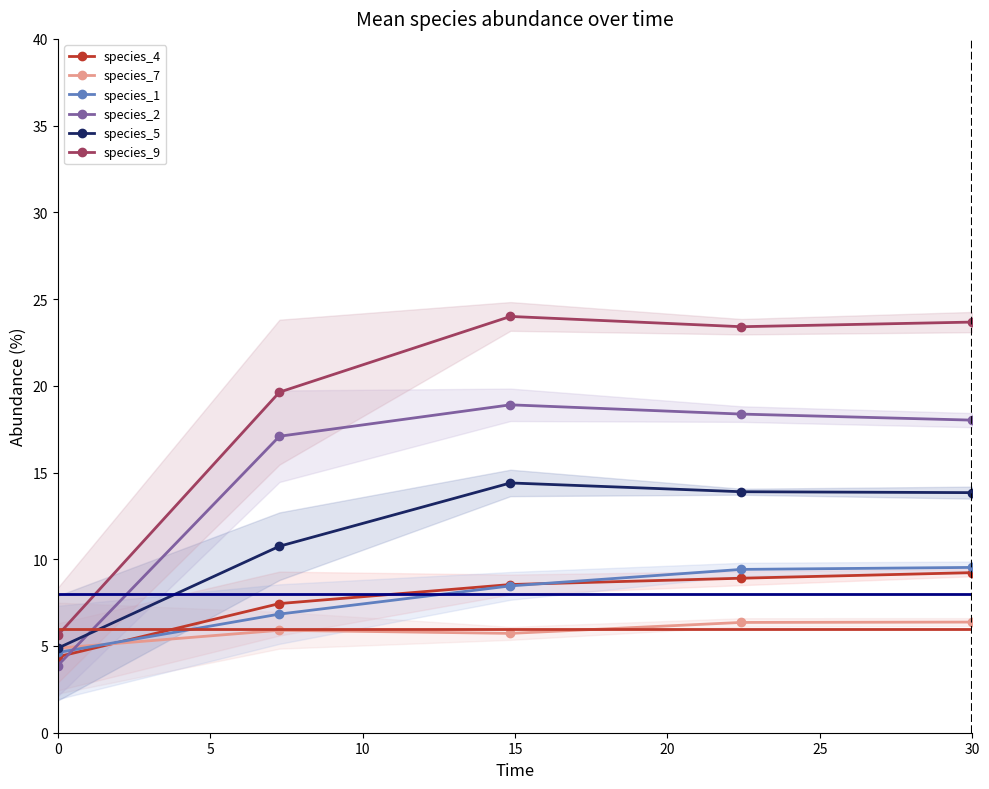

What is the minimum value for species_5?

4.9